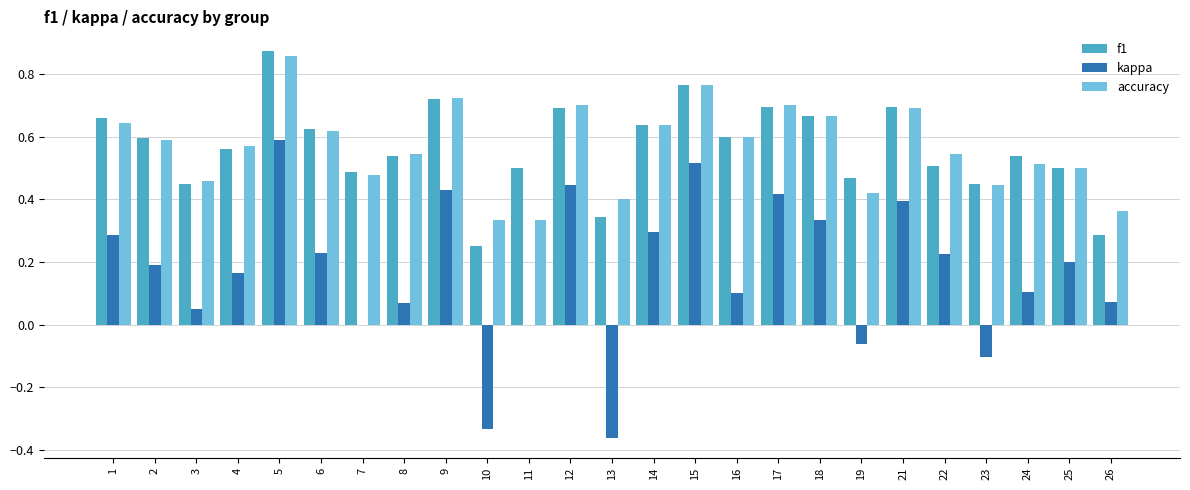

How many data points does each series have?

25